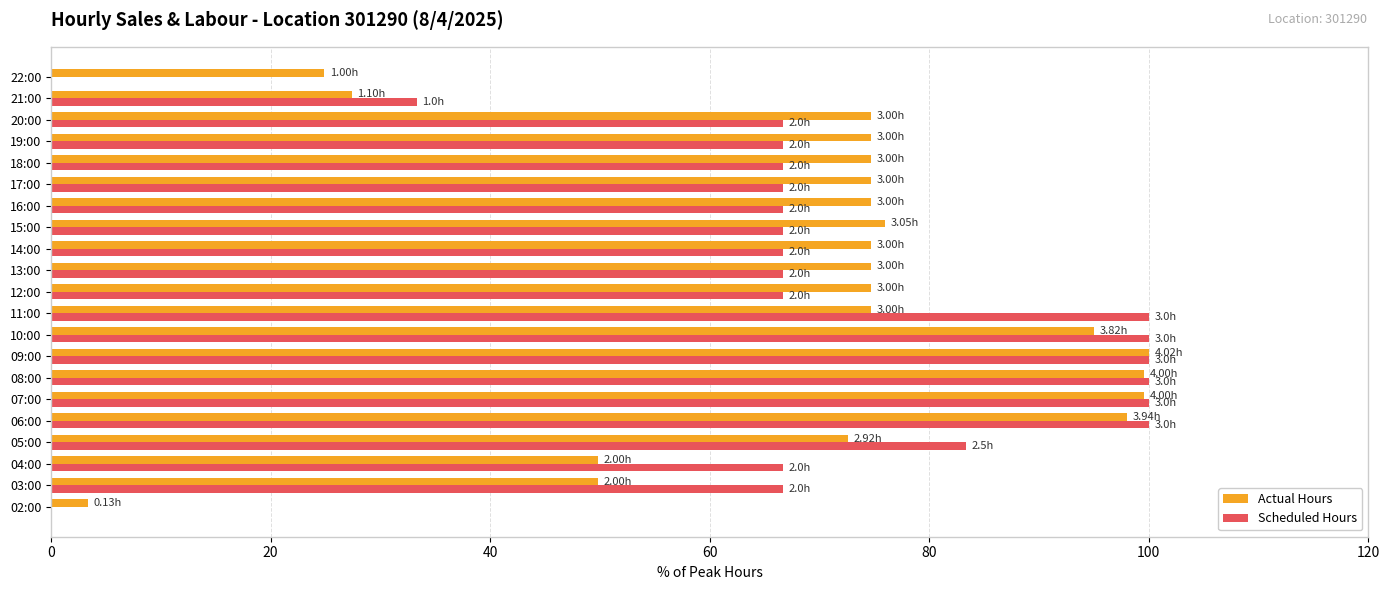

What is the sum of all Scheduled Hours values?

1450.0